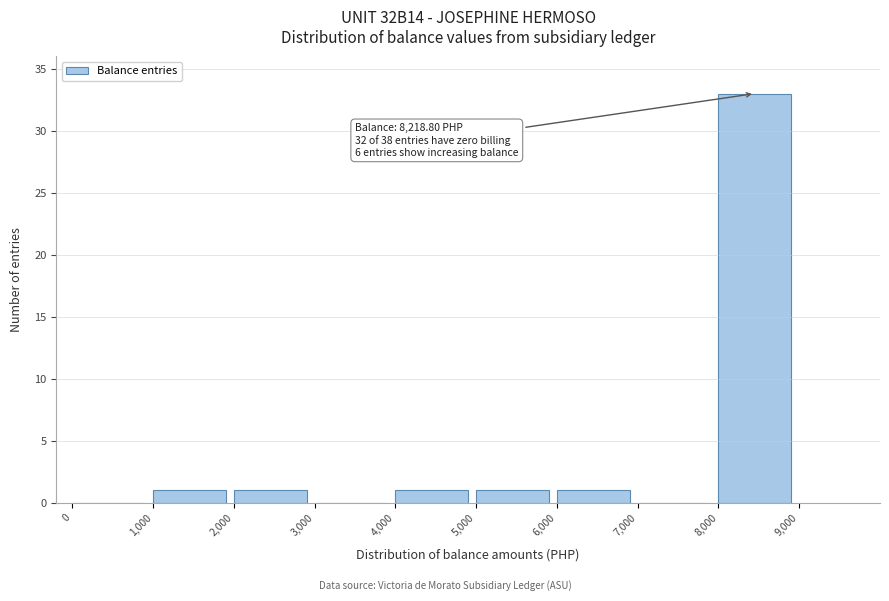

Over which range of the x-axis is the bar tallest?

8,000 to 9,000